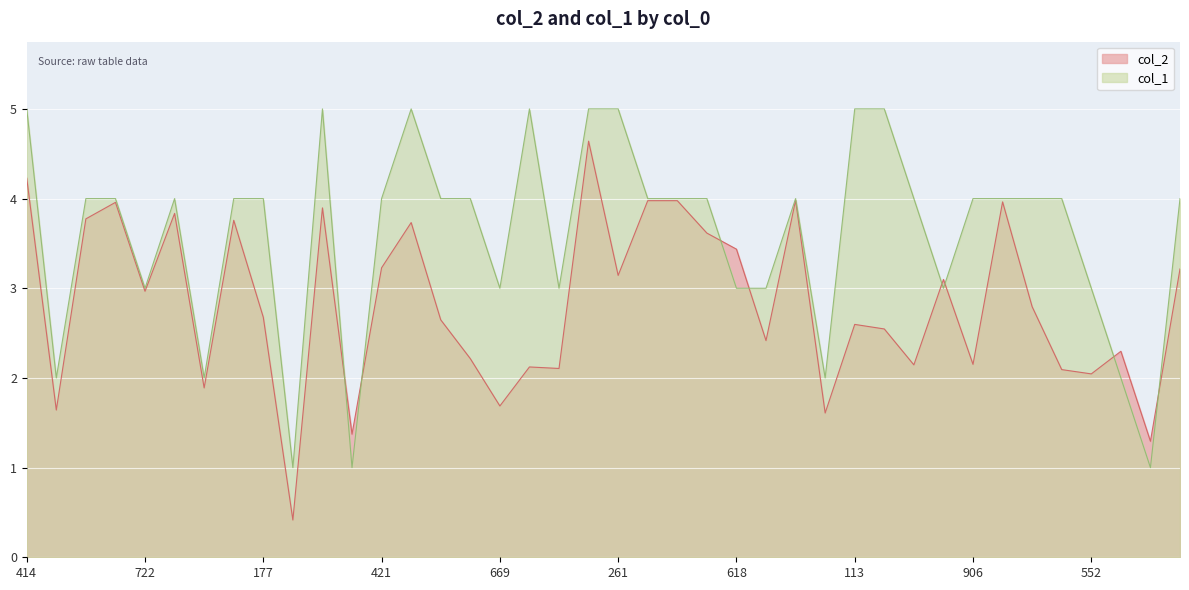

At how many categories does at least one series exceed 2?

34